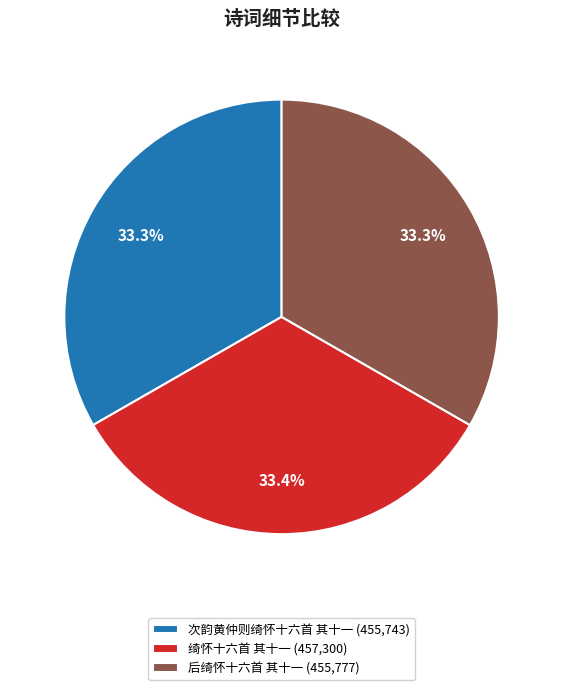

What percentage do 后绮怀十六首 其十一 (455,777) and 绮怀十六首 其十一 (457,300) together represent?

66.7%